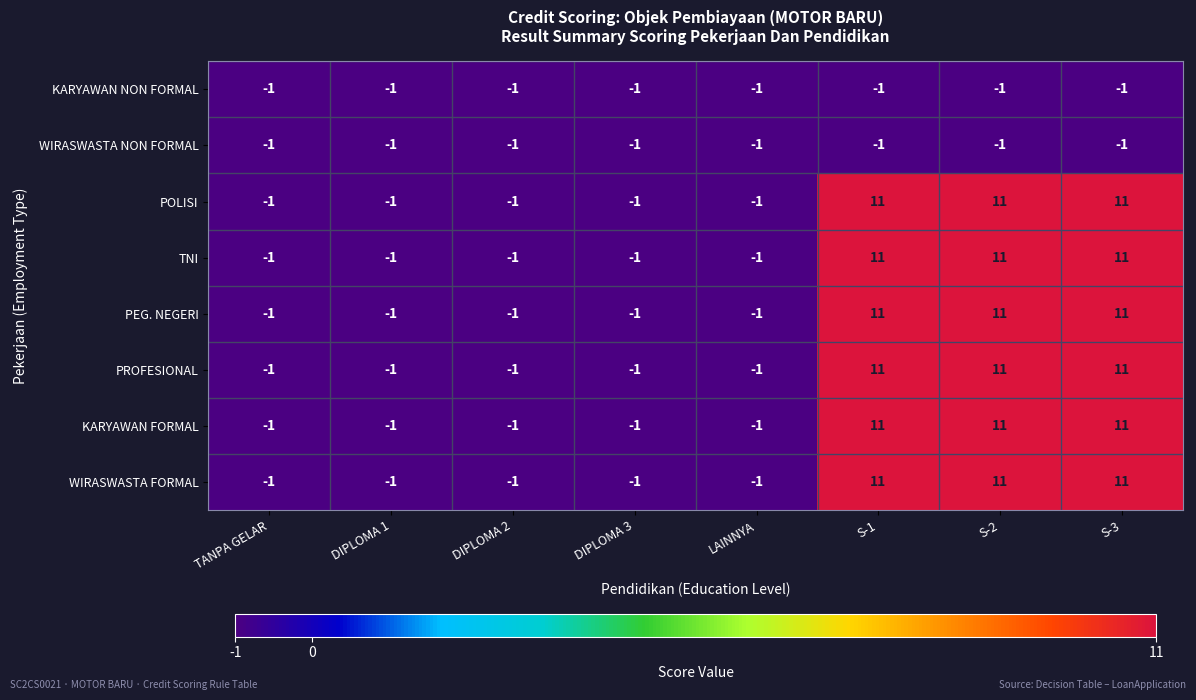

What is the maximum value shown in the chart?

11